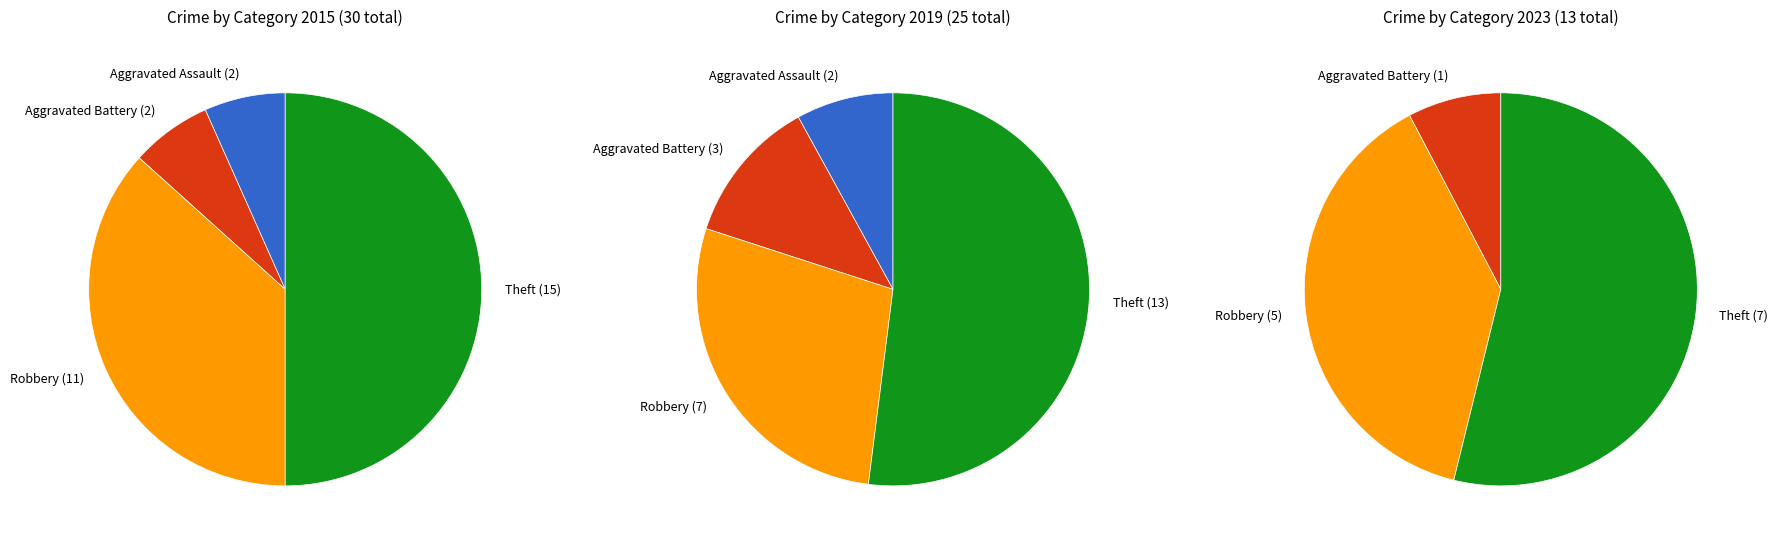

At Aggravated Assault, list the series in order from largest to smallest.

2015, 2019, 2023